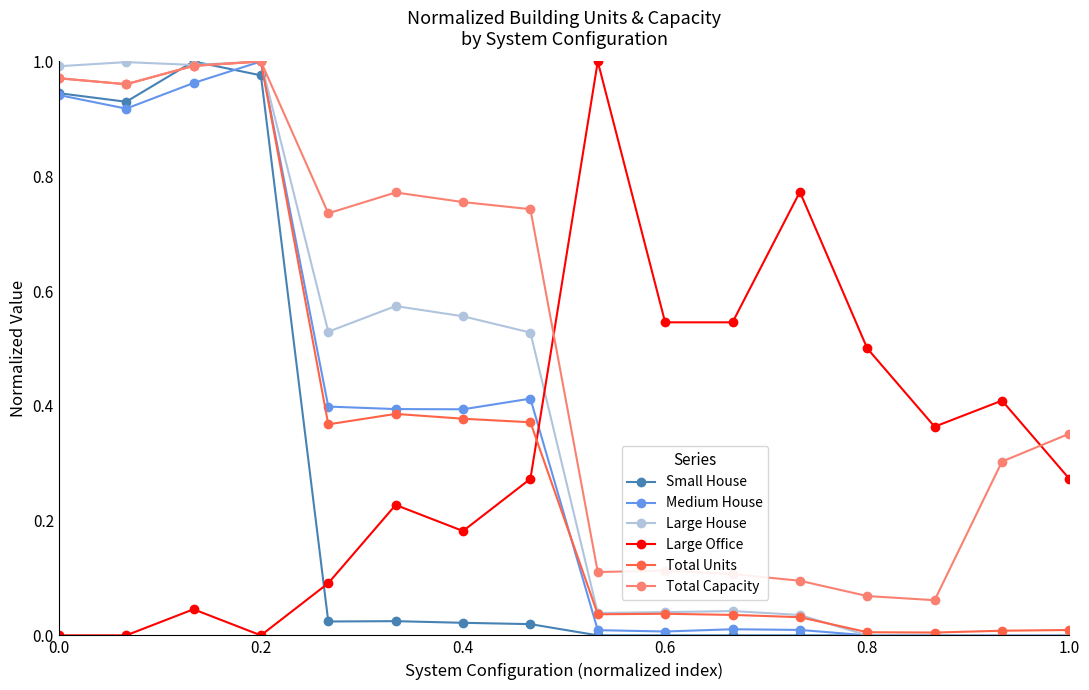

True or false: Total Units has more than 2 points higher than both neighbors.

True